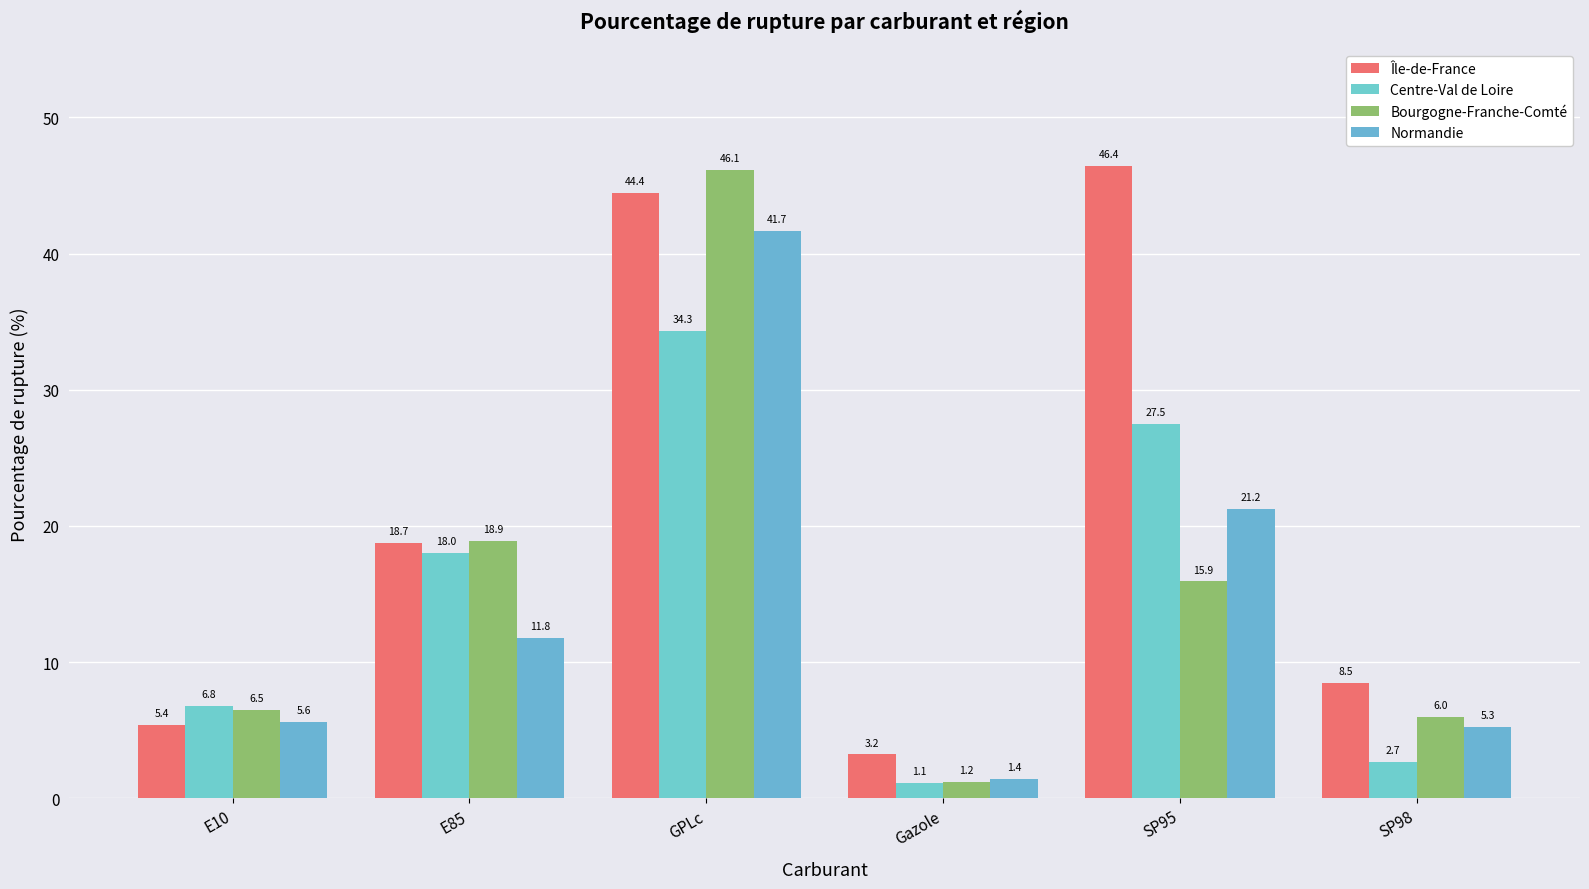

At which label does Centre-Val de Loire first exceed 18?

E85